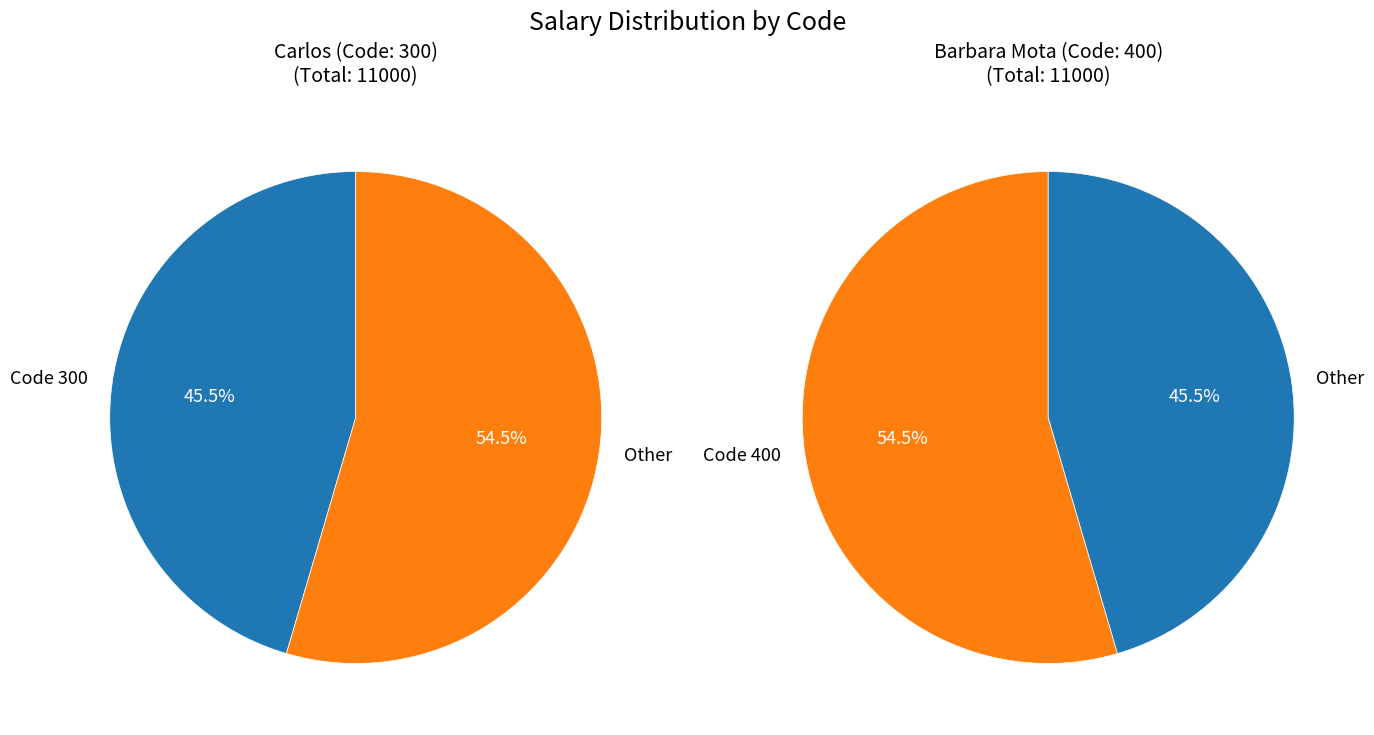

How many segments does this pie chart have?

2